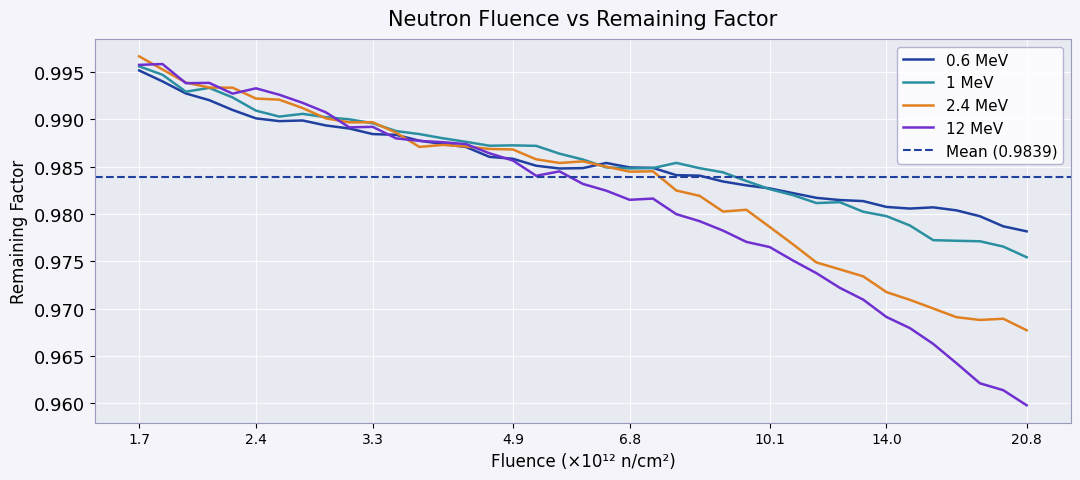

Between 2217484889075.45 and 13134106421733.2, which is larger?

2217484889075.45